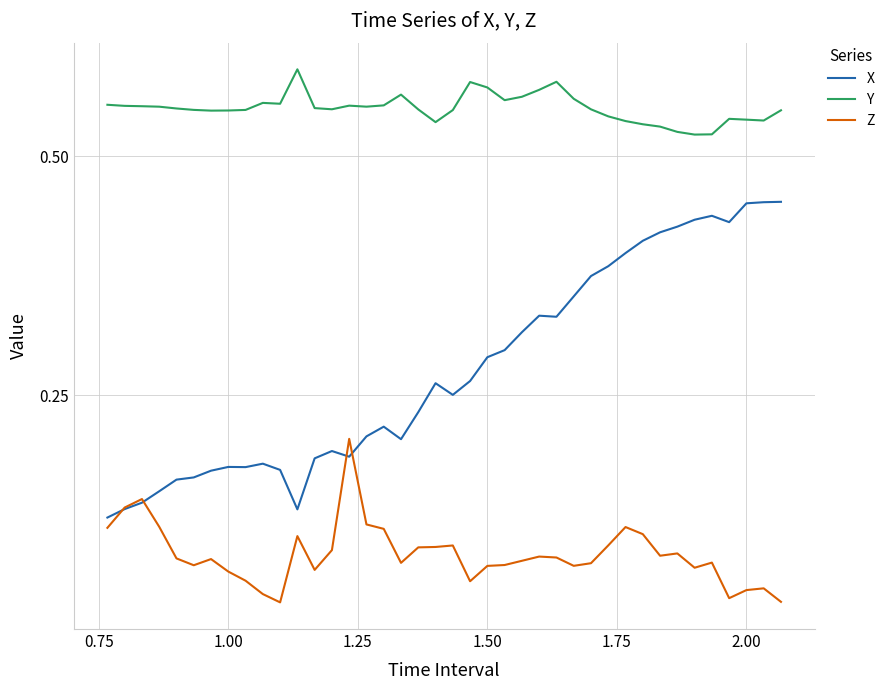

Which series has the widest spread of values?

X